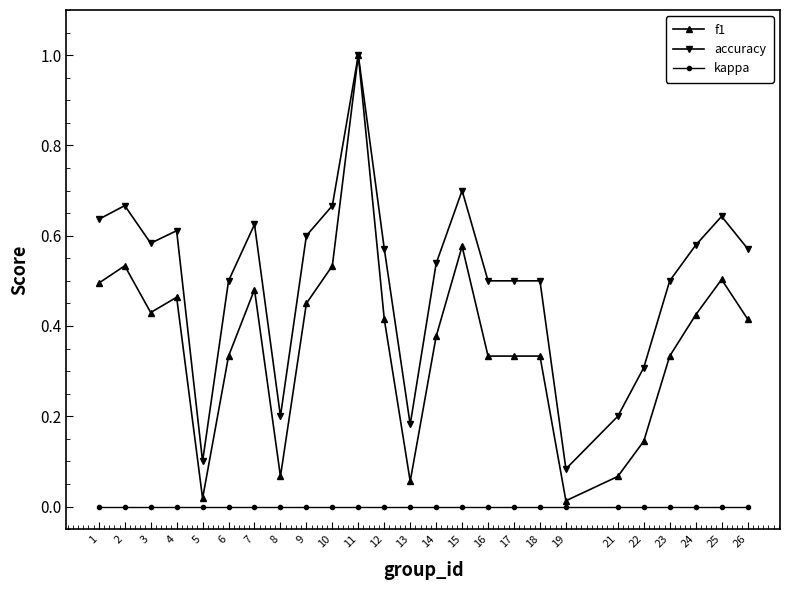

Which series changed the most between 8 and 11?

f1